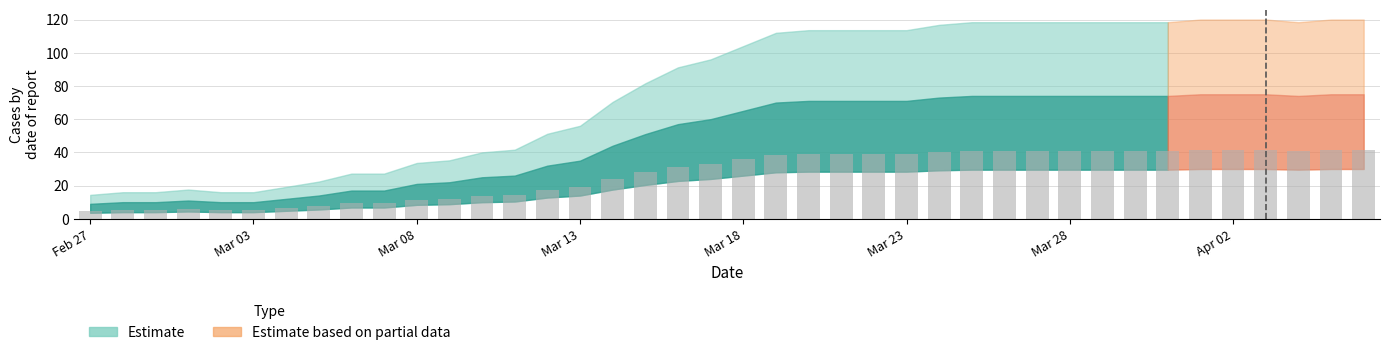

What is the minimum value shown in the chart?

5.0